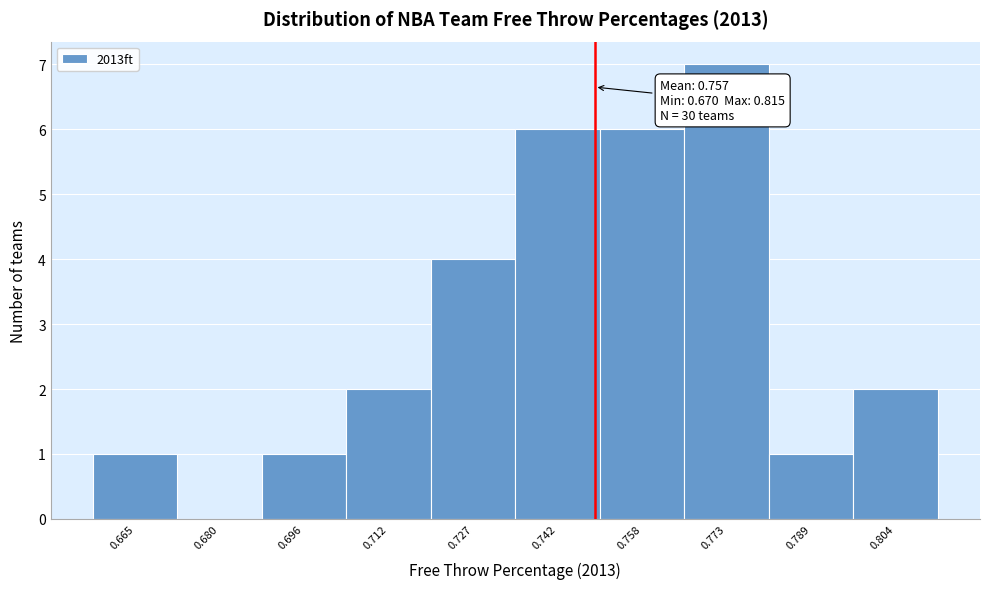

Reading left to right, transcribe all the data shown in this chart.

0.665=1	0.680=0	0.696=1	0.712=2	0.727=4	0.742=6	0.758=6	0.773=7	0.789=1	0.804=2